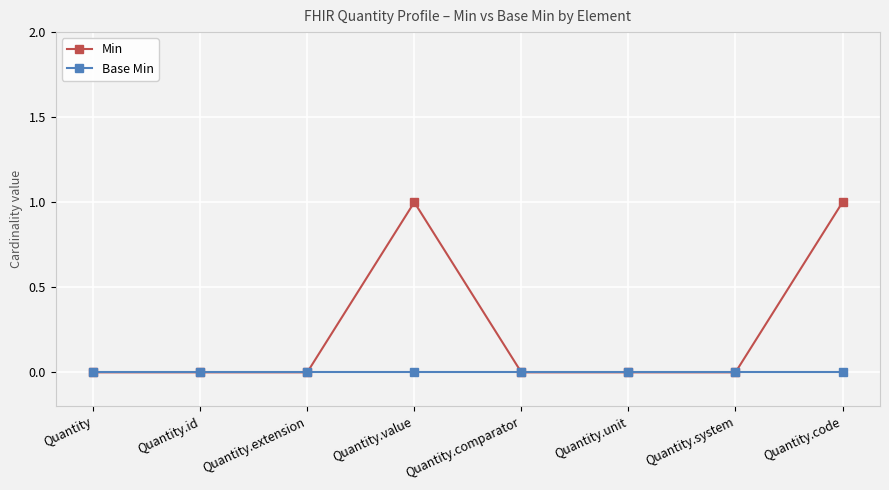

Reading left to right, extract all data points from this chart.

Min: 0	0	0	1	0	0	0	1
Base Min: 0	0	0	0	0	0	0	0